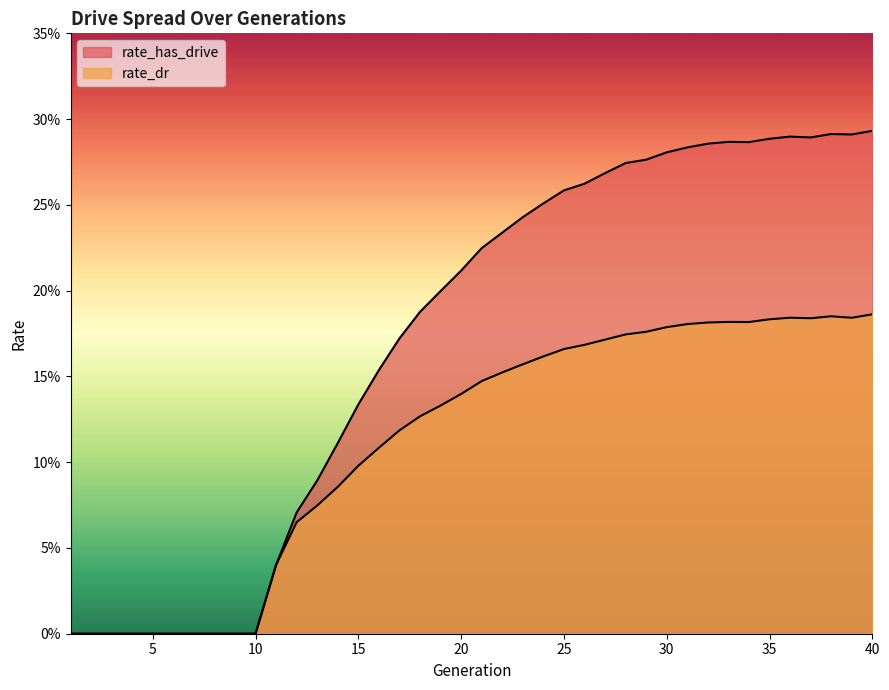

Reading right to left, what are all the values shown in this chart?

rate_has_drive: 40=0.3	39=0.3	38=0.3	37=0.3	36=0.3	35=0.3	34=0.3	33=0.3	32=0.3	31=0.3	30=0.3	29=0.3	28=0.3	27=0.3	26=0.3	25=0.3	24=0.3	23=0.2	22=0.2	21=0.2	20=0.2	19=0.2	18=0.2	17=0.2	16=0.2	15=0.1	14=0.1	13=0.1	12=0.1	11=0.0	10=0.0	9=0.0	8=0.0	7=0.0	6=0.0	5=0.0	4=0.0	3=0.0	2=0.0	1=0.0
rate_dr: 40=0.2	39=0.2	38=0.2	37=0.2	36=0.2	35=0.2	34=0.2	33=0.2	32=0.2	31=0.2	30=0.2	29=0.2	28=0.2	27=0.2	26=0.2	25=0.2	24=0.2	23=0.2	22=0.2	21=0.1	20=0.1	19=0.1	18=0.1	17=0.1	16=0.1	15=0.1	14=0.1	13=0.1	12=0.1	11=0.0	10=0.0	9=0.0	8=0.0	7=0.0	6=0.0	5=0.0	4=0.0	3=0.0	2=0.0	1=0.0